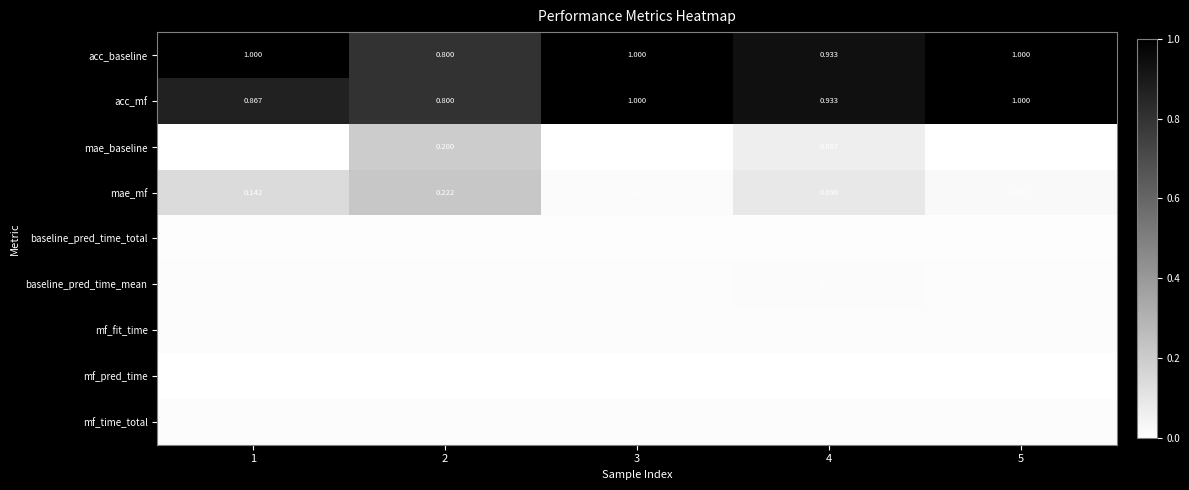

Which series has the widest spread of values?

mae_mf